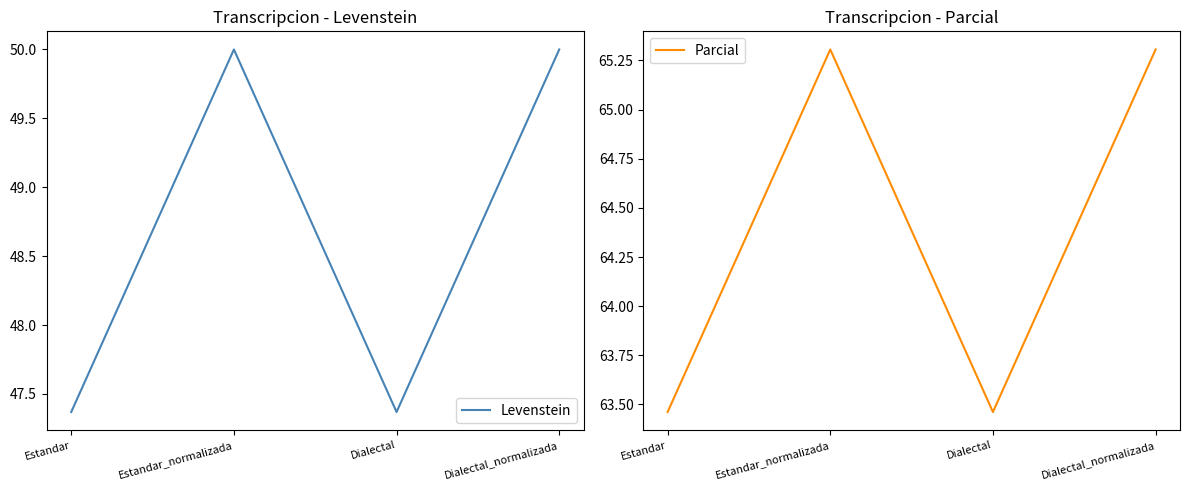

What is the average value of the Levenstein series?

48.7